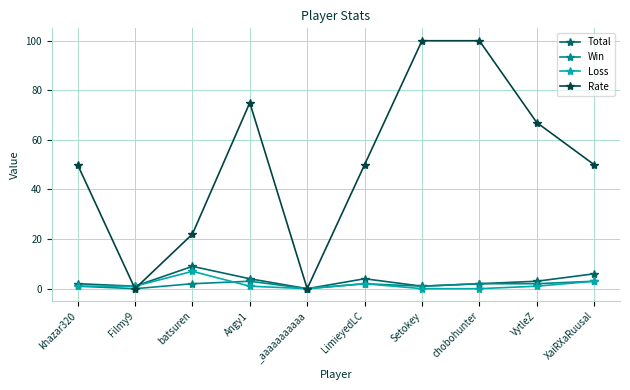

What are all the series names shown in the legend?

Total, Win, Loss, Rate